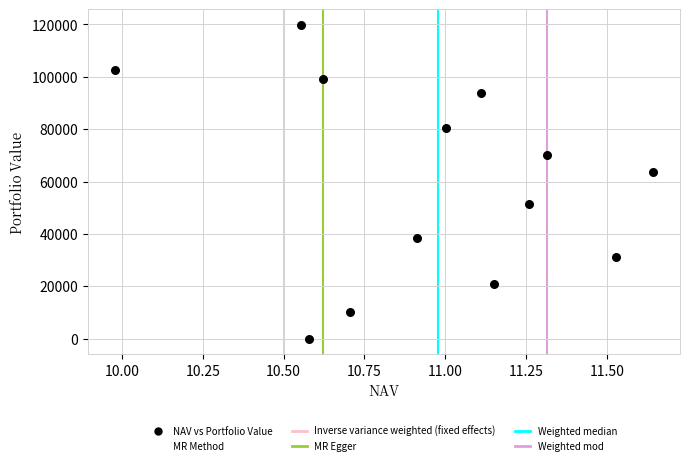

What Y value in the scatter plot is closest to 59891?

63622.1